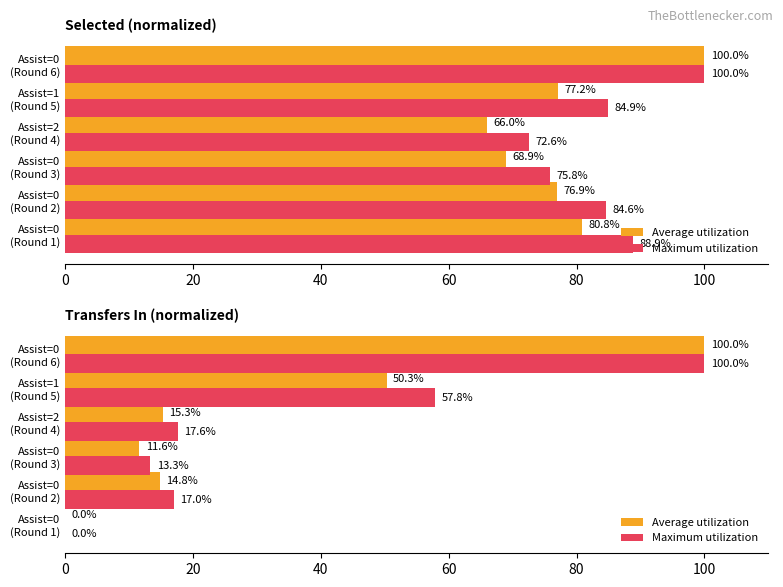

What are all the series names shown in the legend?

Average utilization, Maximum utilization